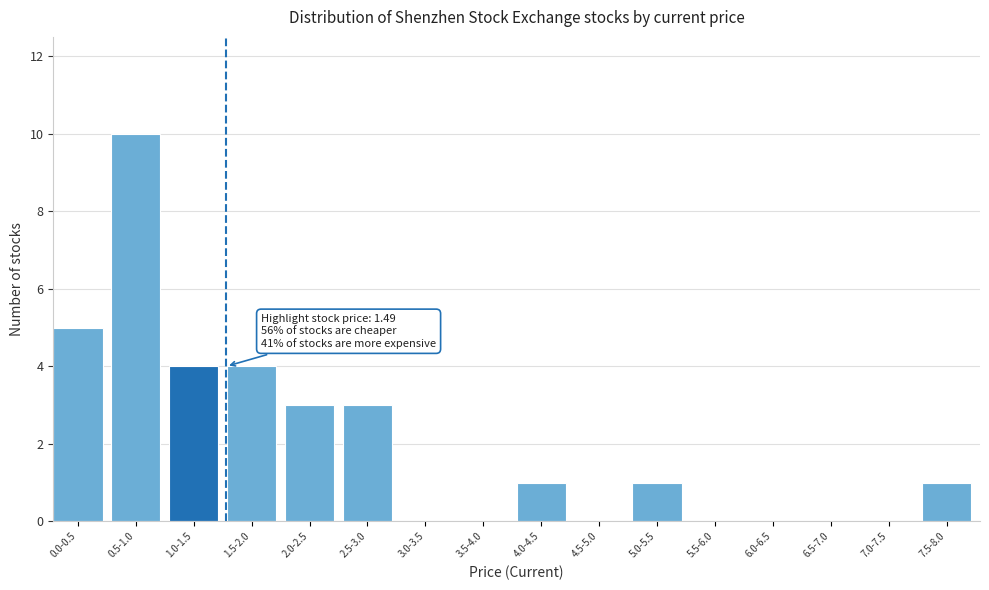

Reading left to right, transcribe all the data shown in this chart.

0.0-0.5=5	0.5-1.0=10	1.0-1.5=4	1.5-2.0=4	2.0-2.5=3	2.5-3.0=3	3.0-3.5=0	3.5-4.0=0	4.0-4.5=1	4.5-5.0=0	5.0-5.5=1	5.5-6.0=0	6.0-6.5=0	6.5-7.0=0	7.0-7.5=0	7.5-8.0=1